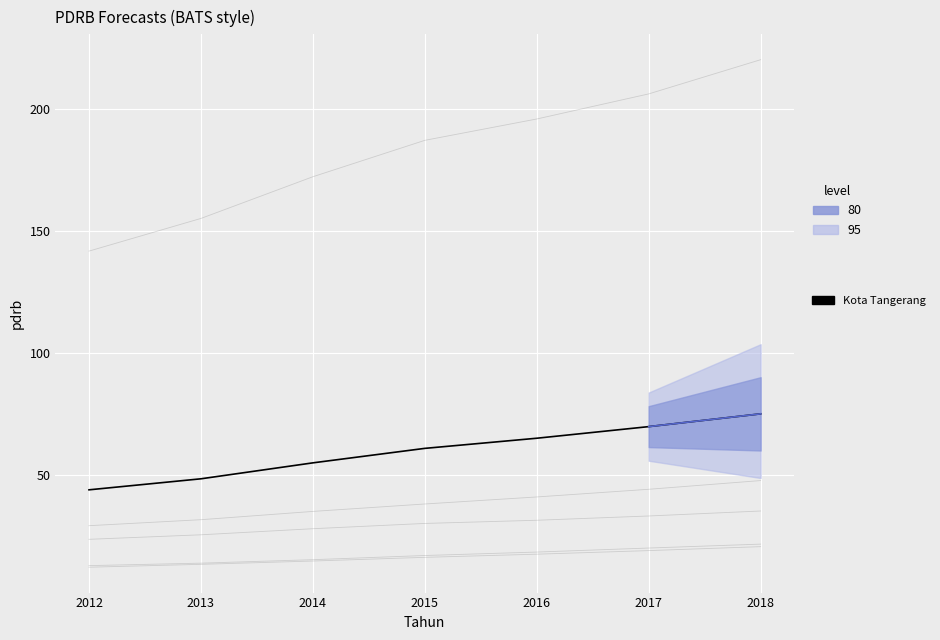

What is the difference between the second highest and minimum values in the Kota Tangerang series?

25.9